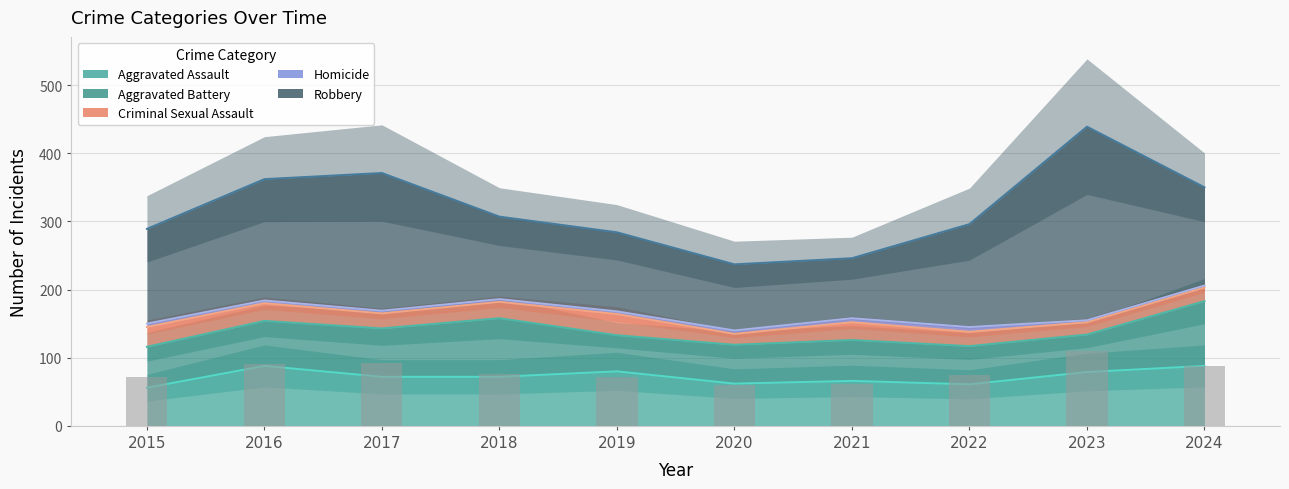

The Homicide series shows 4 at 2022. True or false?

False